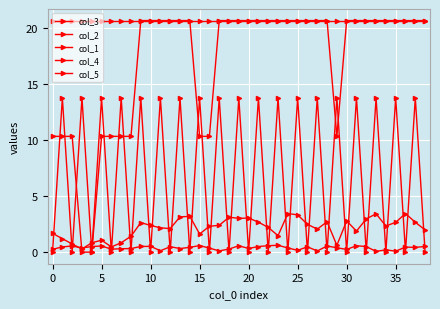

Is this an area chart (filled region under the line)?

No